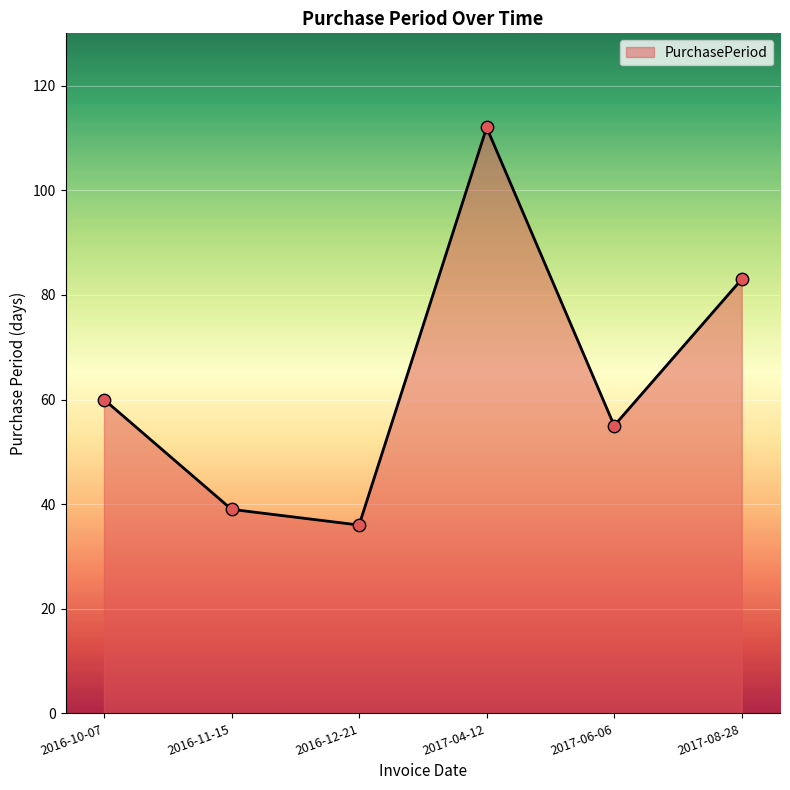

What is the ratio of the value at 2016-10-07 to the value at 2016-12-21?

1.7